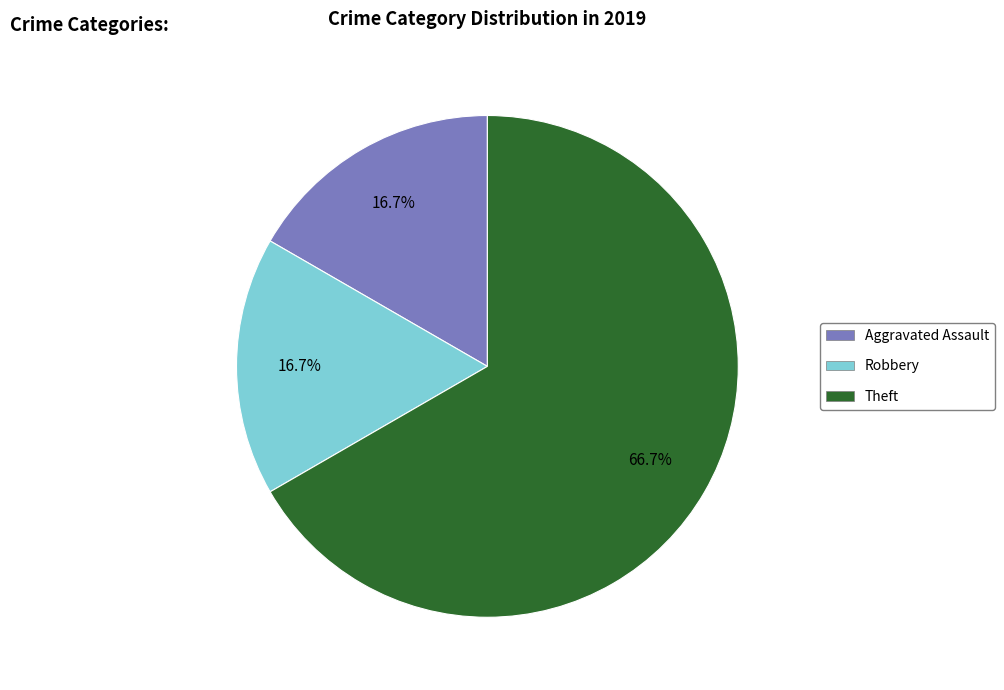

Is there a majority slice in this chart?

Yes